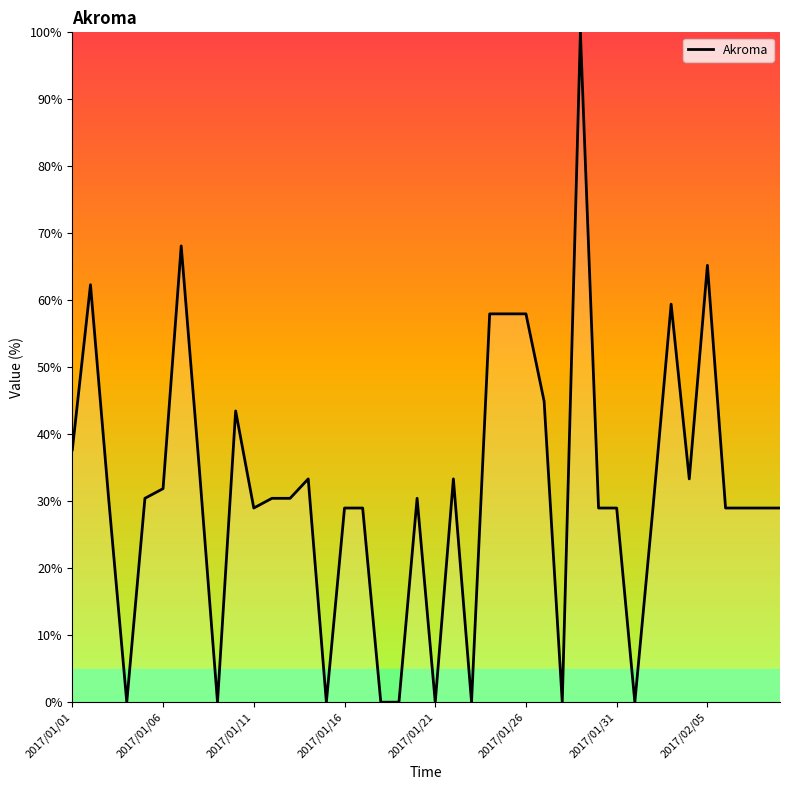

Is this an area chart (filled region under the line)?

No